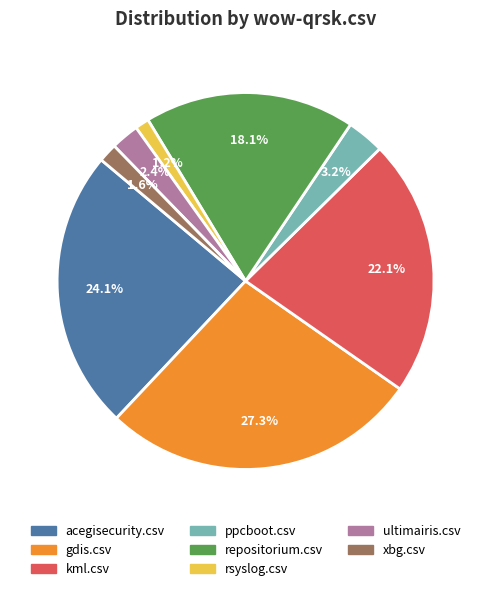

How many slices are in this pie chart?

8